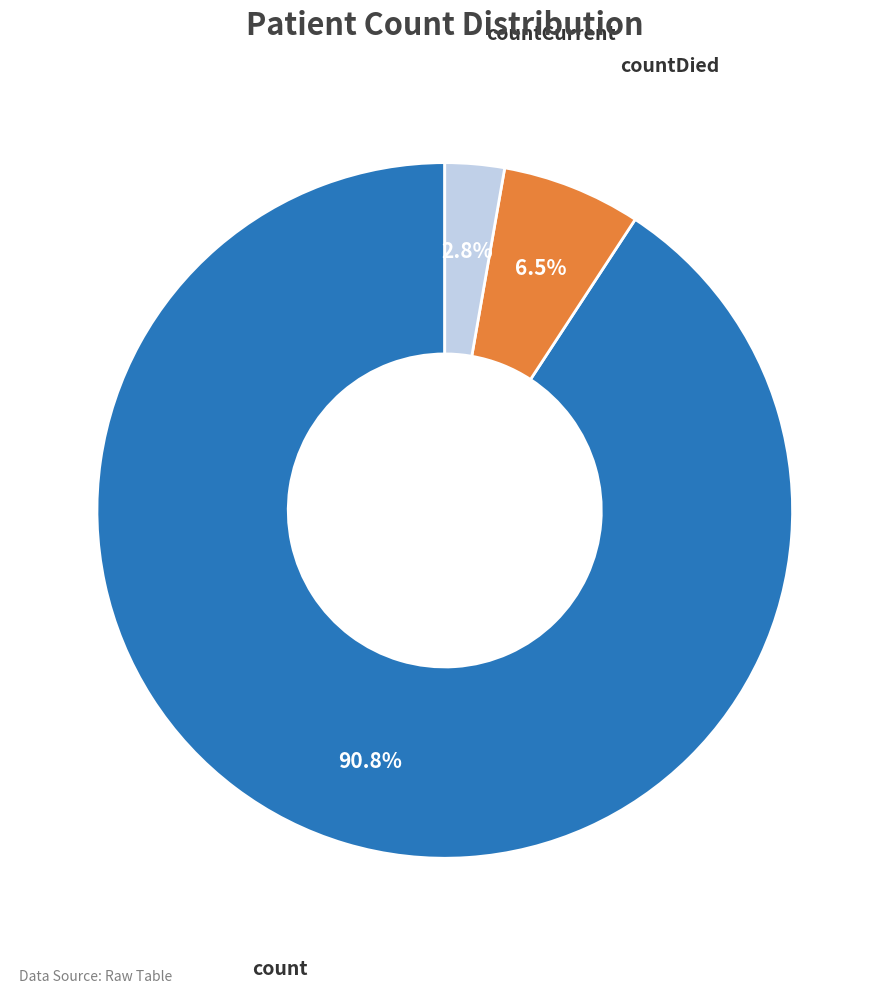

Is there any slice that represents more than half of the pie?

Yes